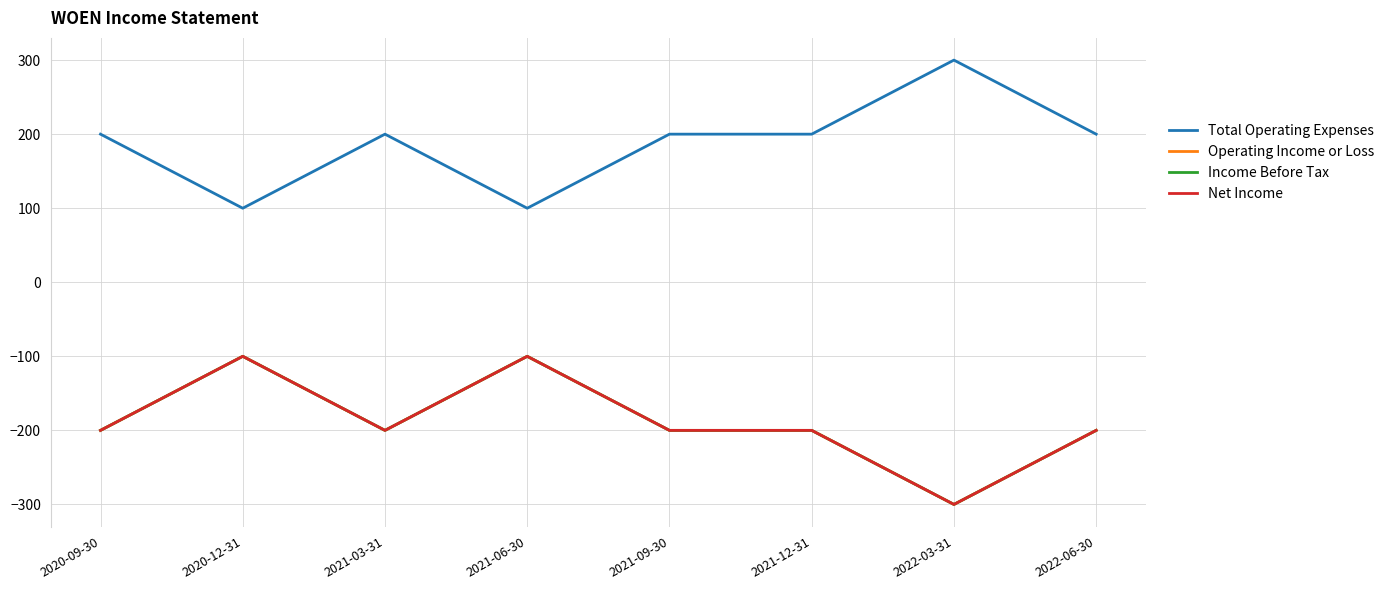

What is the sum of all Net Income values?

-1500